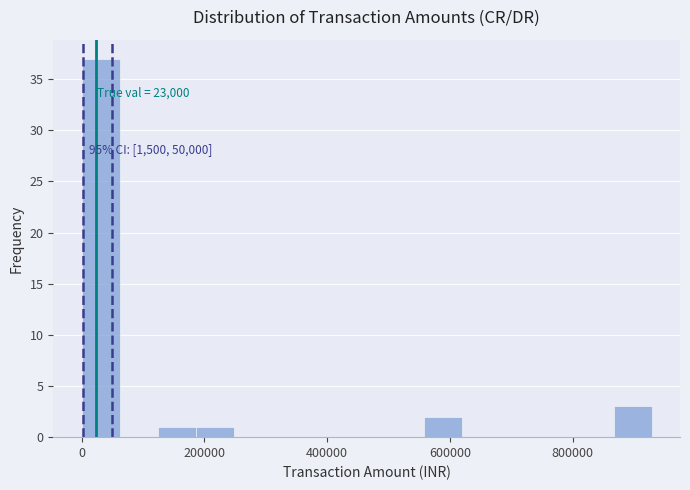

Read against the x-axis, roughly where is the centre of the tallest bar?

40000